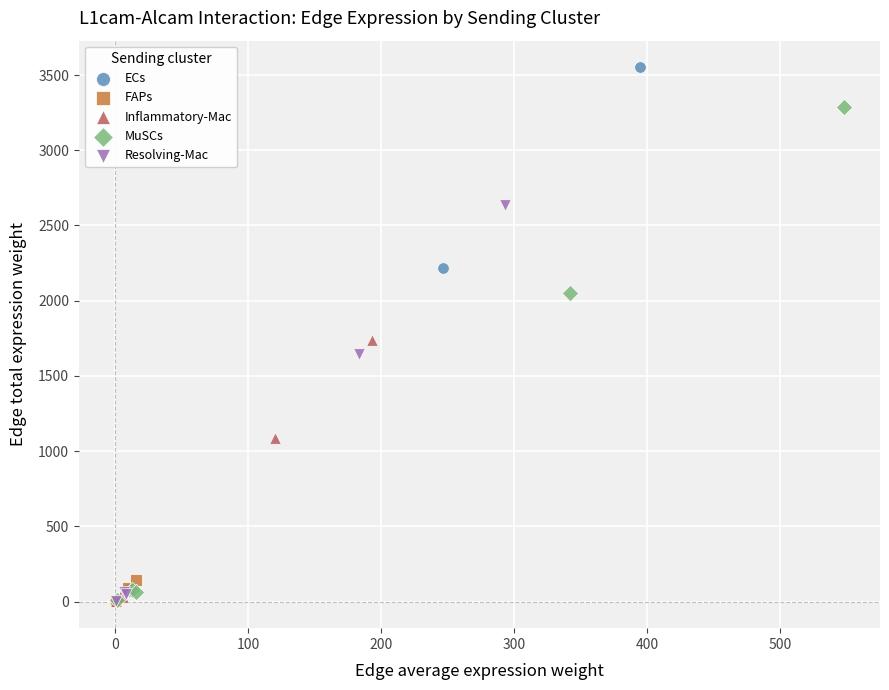

What are all the series names shown in the legend?

ECs, FAPs, Inflammatory-Mac, MuSCs, Resolving-Mac